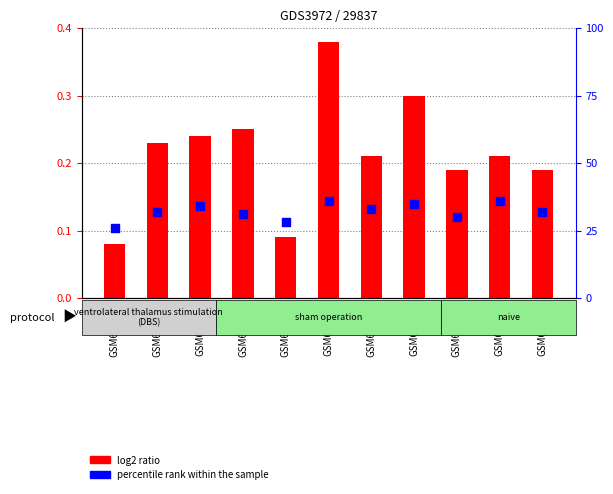

What are all the series names shown in the legend?

log2 ratio, percentile rank within the sample